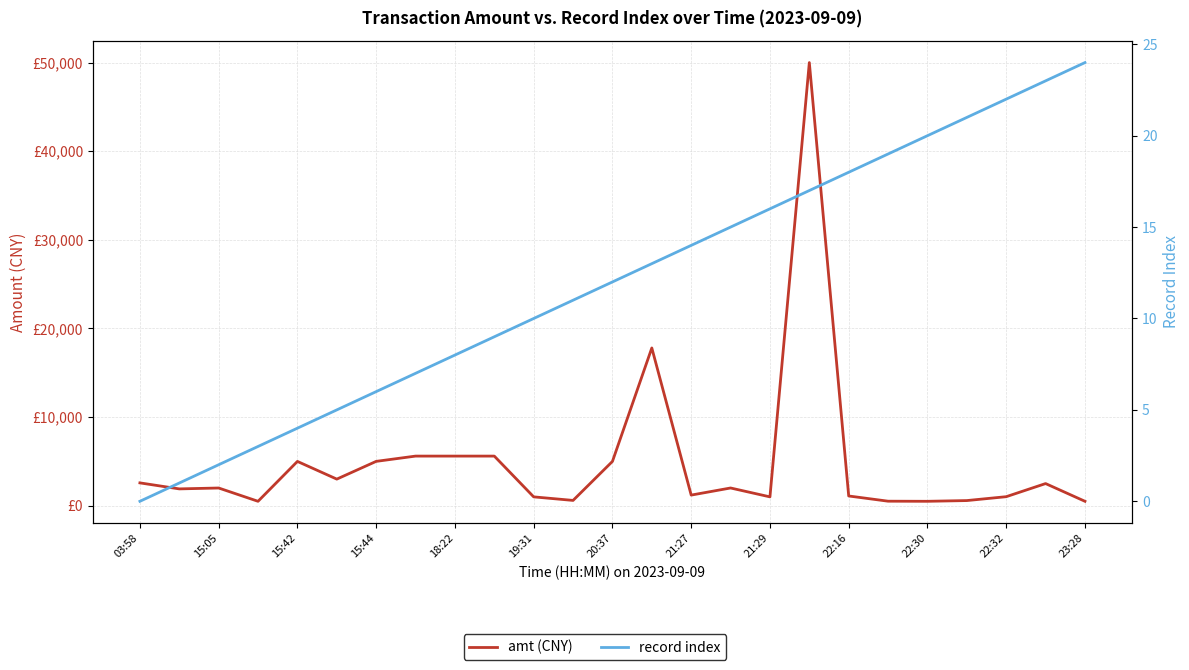

Reading right to left, transcribe all the data shown in this chart.

amt (CNY): 500.0	2500.0	1020.0	582.0	500.0	512.0	1100.0	50000.0	1000.0	2002.0	1200.0	17800.0	5000.0	600.0	1000.0	5600.0	5600.0	5600.0	5005.0	3003.0	5000.0	500.0	2000.0	1900.0	2578.0
record index: 24.0	23.0	22.0	21.0	20.0	19.0	18.0	17.0	16.0	15.0	14.0	13.0	12.0	11.0	10.0	9.0	8.0	7.0	6.0	5.0	4.0	3.0	2.0	1.0	0.0